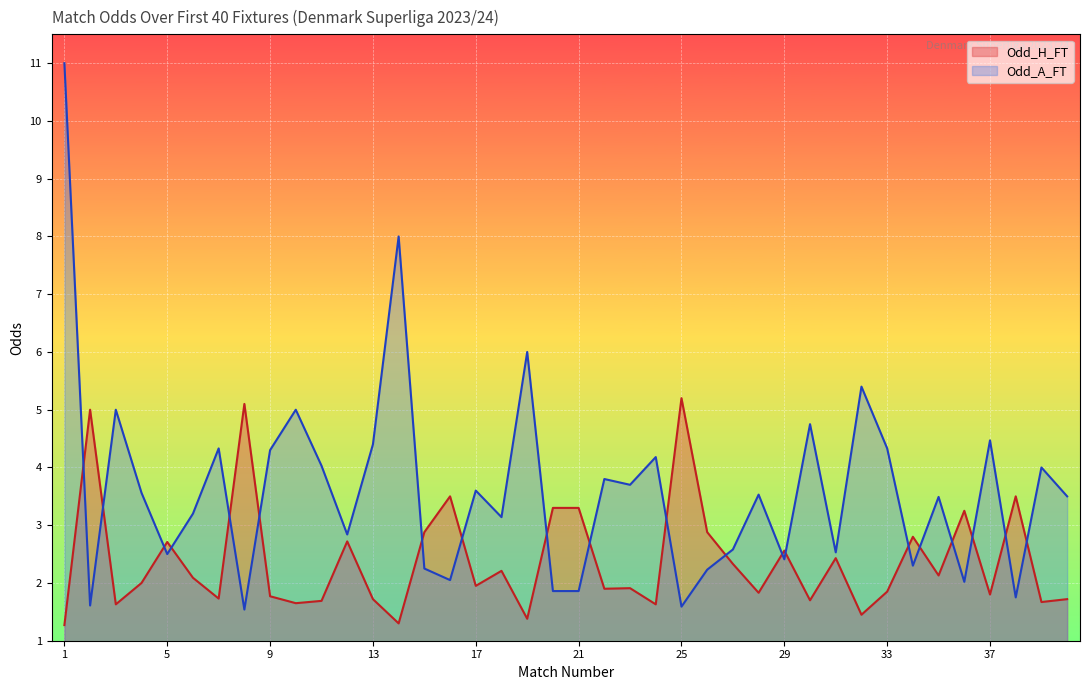

Which series has the largest total across all categories?

Odd_A_FT